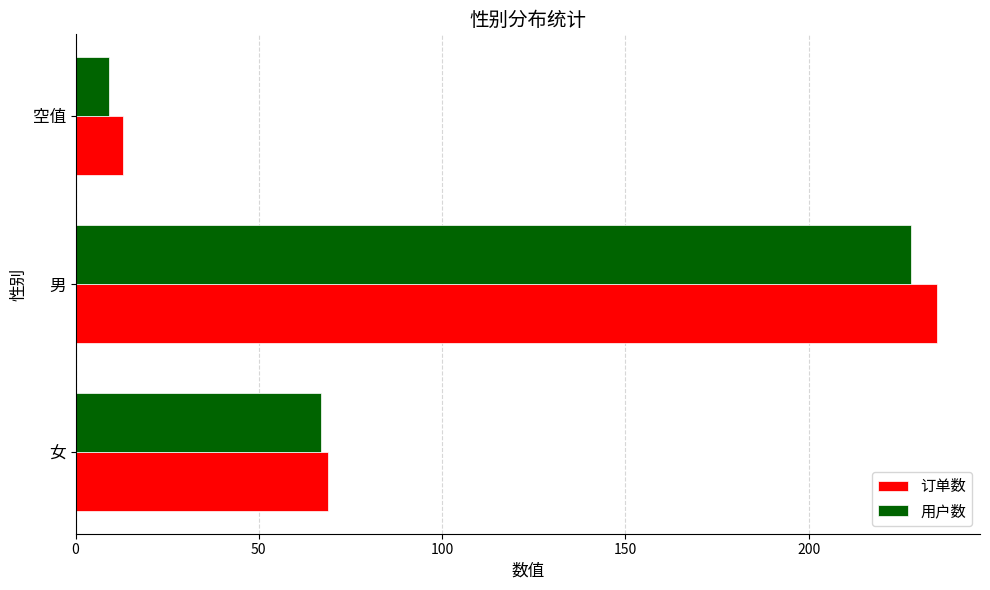

The value of 订单数 at 女 is 69. True or false?

True